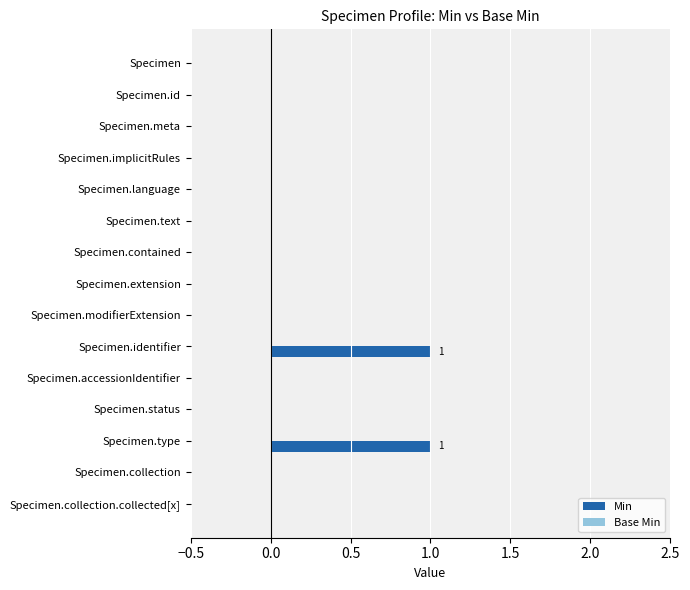

The chart shows a value of -1 at Specimen.meta. True or false?

False